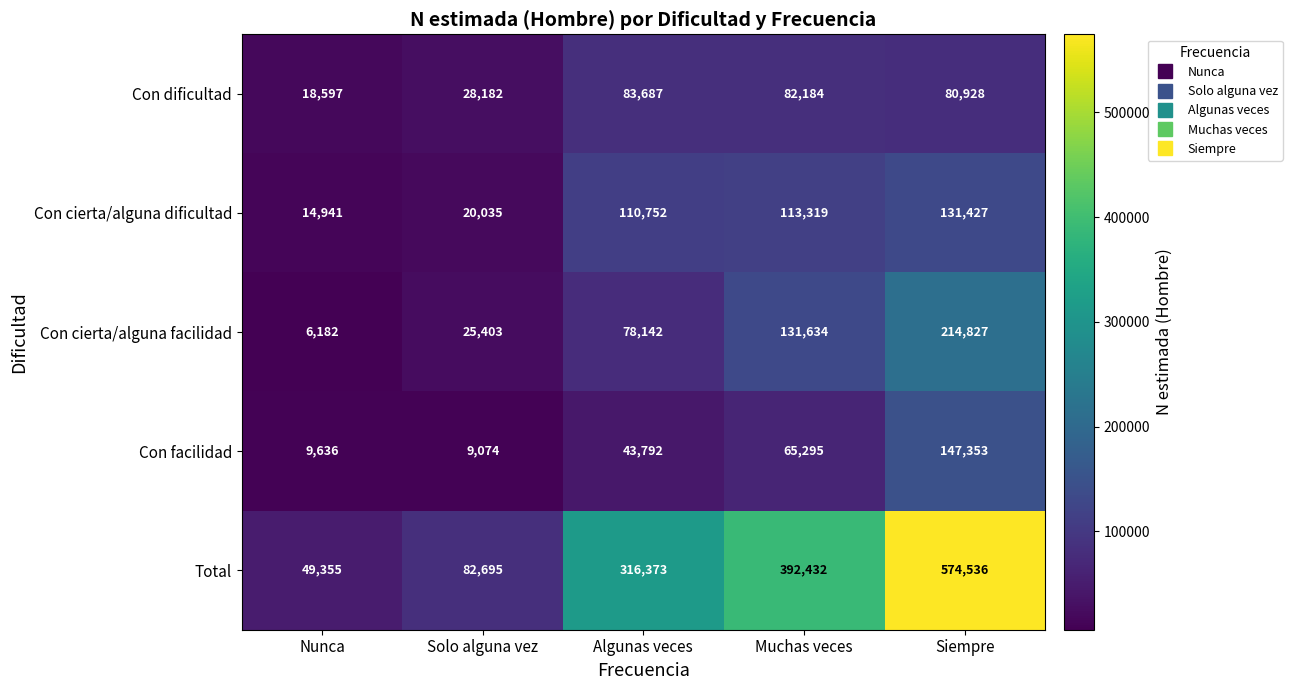

What is the approximate value of Con cierta/alguna facilidad at Siempre, to the nearest 50?

214850